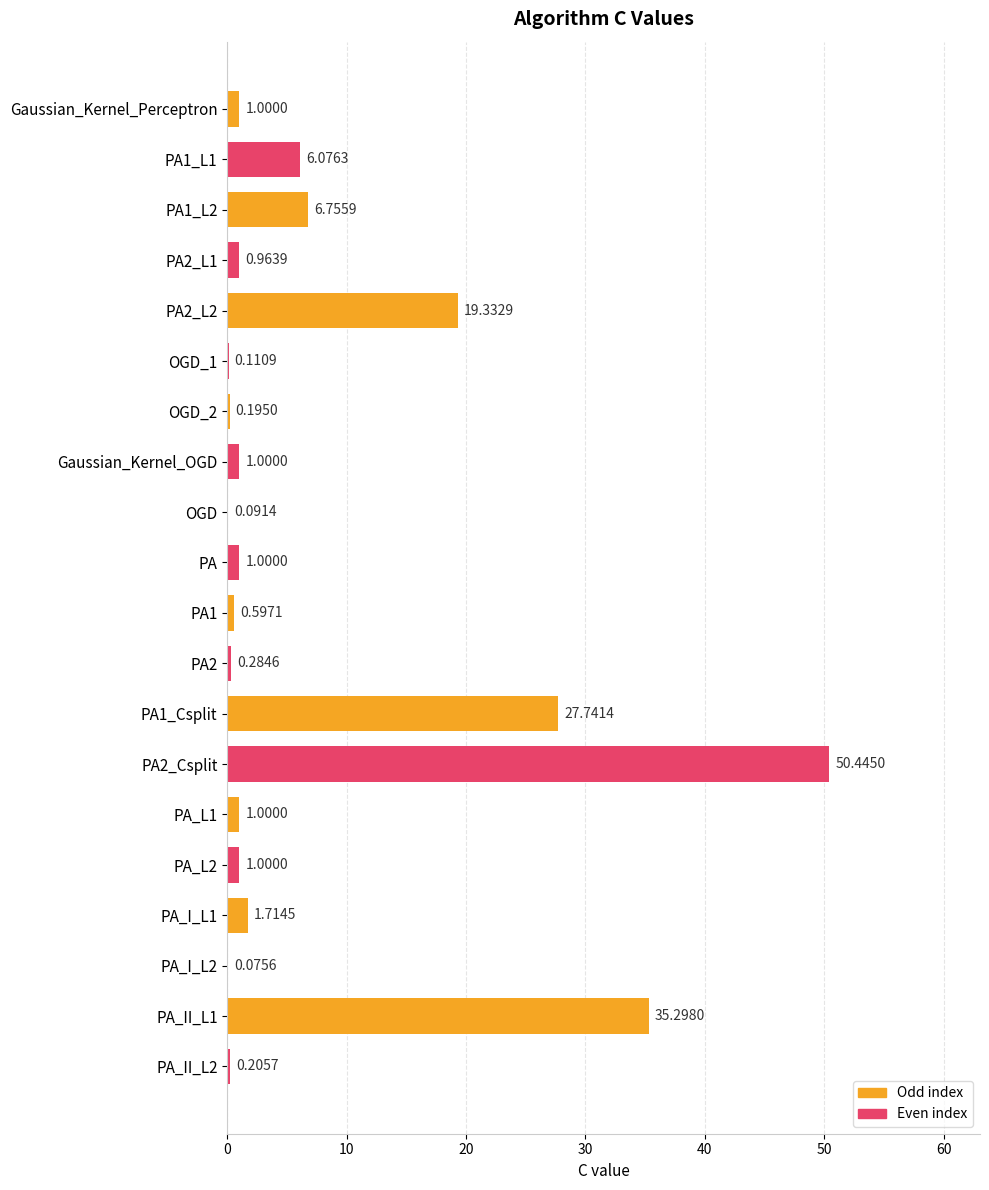

Are the bars horizontal?

Yes